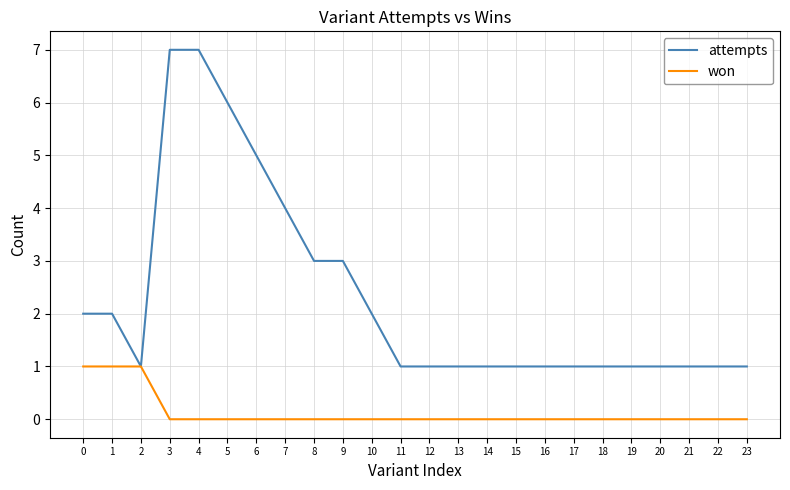

List the series in order of their overall mean, highest first.

attempts, won